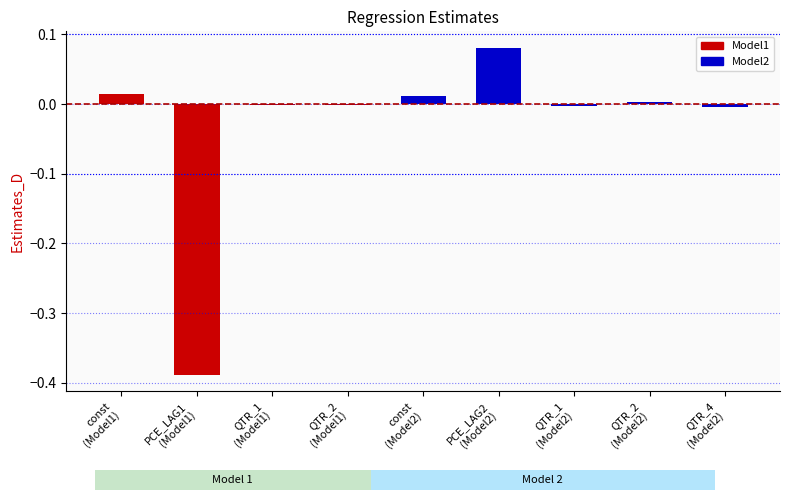

How many categories are shown in the chart?

9